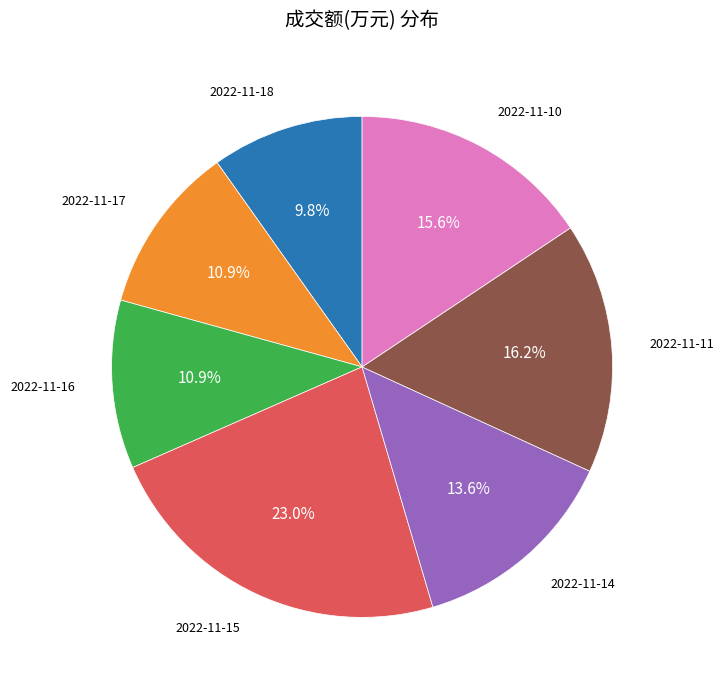

What is the largest slice in the pie chart?

2022-11-15